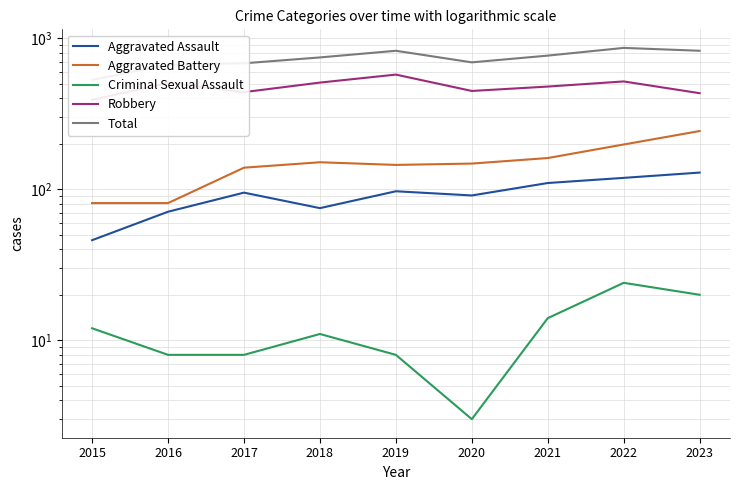

True or false: Aggravated Battery and Aggravated Assault intersect in this chart.

False